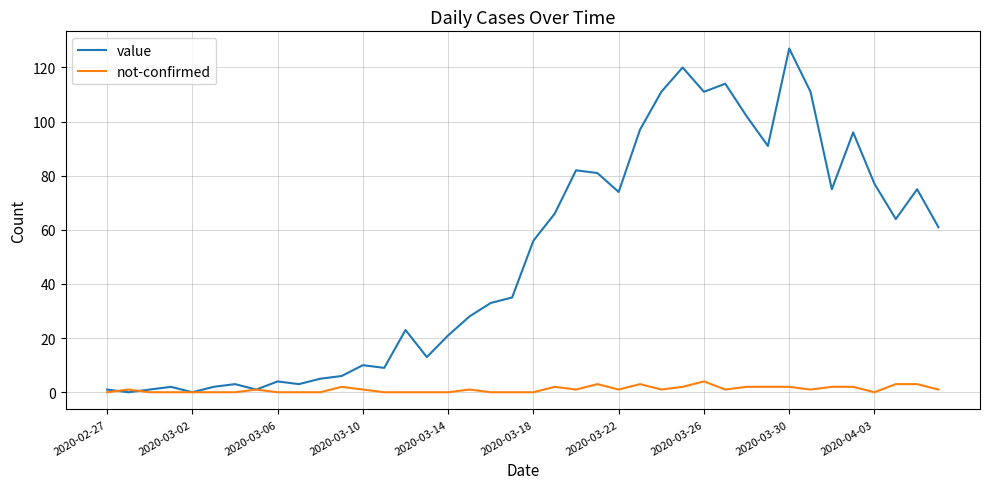

Which series has the largest total across all categories?

value